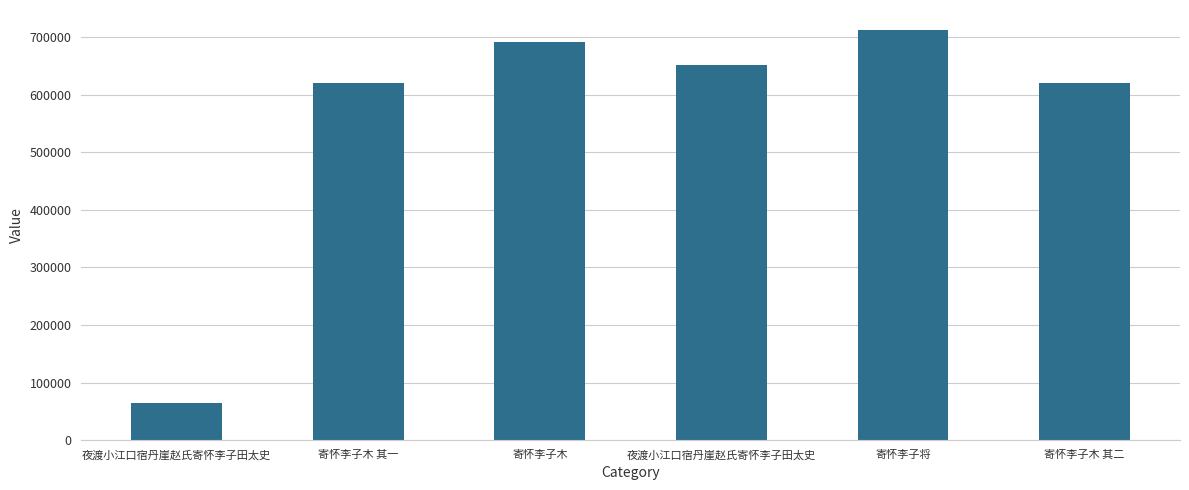

Are the bars grouped side by side (vs. stacked)?

No